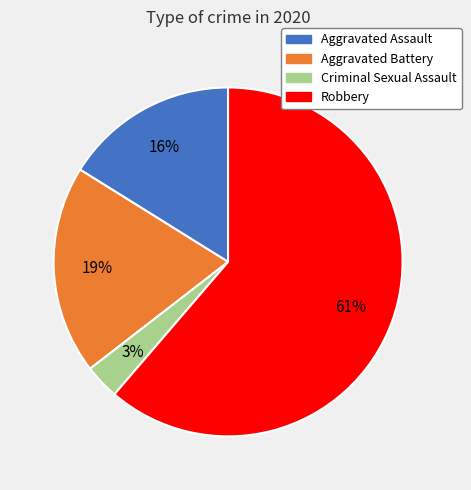

Is it true that Aggravated Battery is 19% of the pie?

True